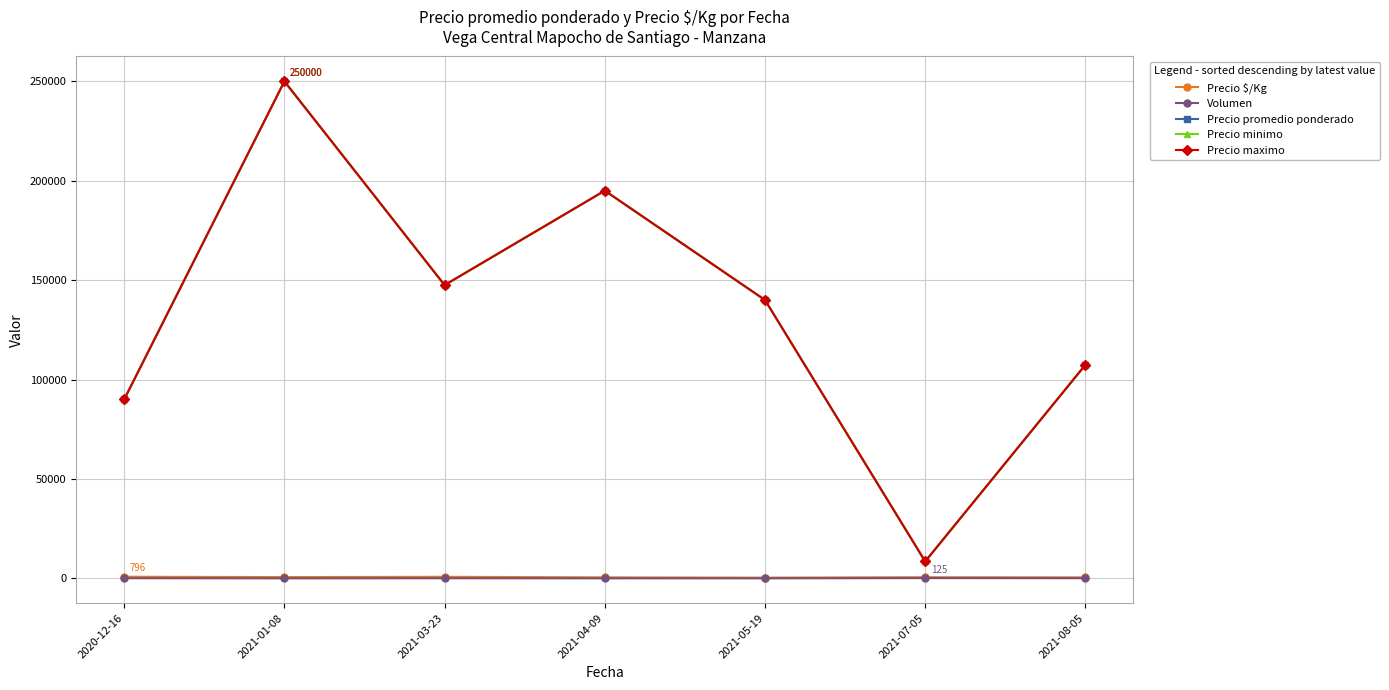

Reading left to right, transcribe all the data shown in this chart.

Precio $/Kg: 796.3	625.0	766.5	487.5	350.0	566.9	486.7
Volumen: 61.3	6.0	42.5	6.5	5.3	125.0	66.7
Precio promedio ponderado: 90000.0	250000.0	147500.0	195000.0	140000.0	8500.0	107400.0
Precio minimo: 90000.0	250000.0	147500.0	195000.0	140000.0	8500.0	107400.0
Precio maximo: 90000.0	250000.0	147500.0	195000.0	140000.0	8500.0	107400.0